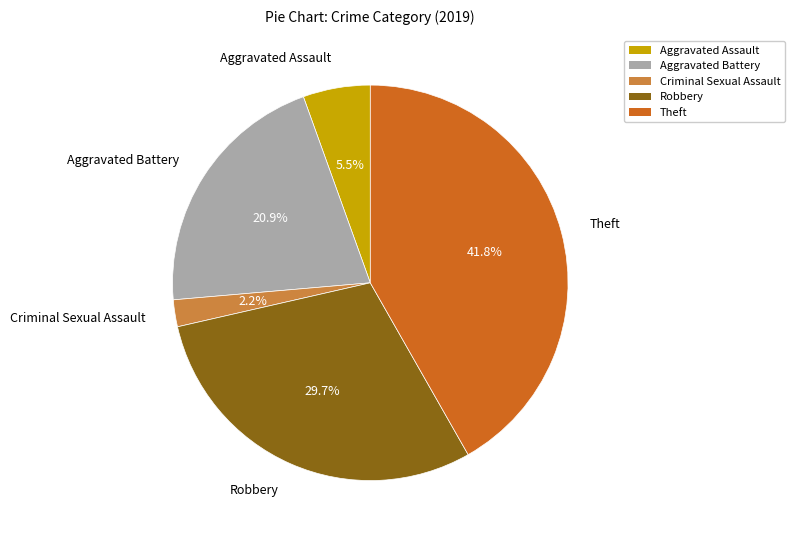

Is Aggravated Battery the majority of the pie?

No